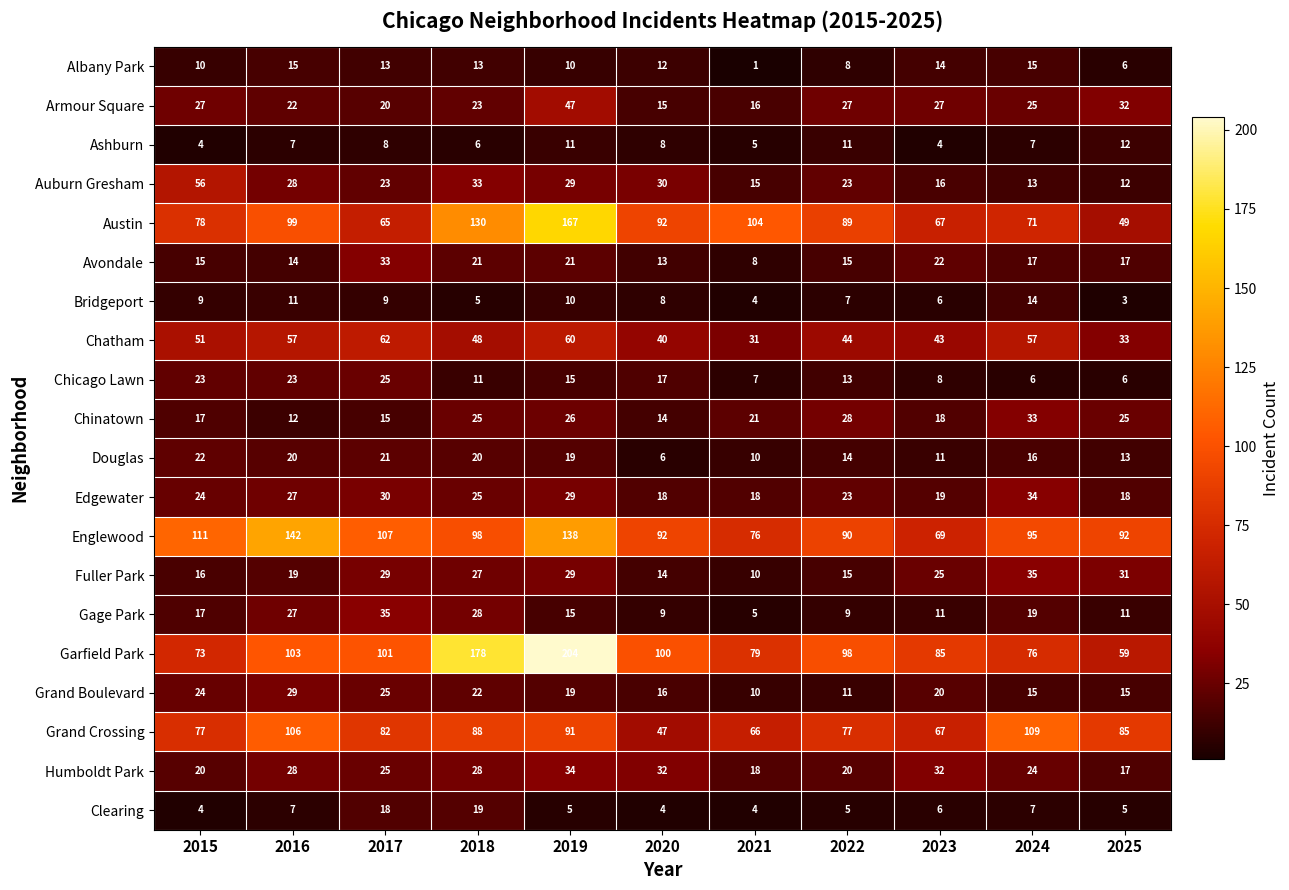

The value of Grand Boulevard at 2025 is 20. True or false?

False